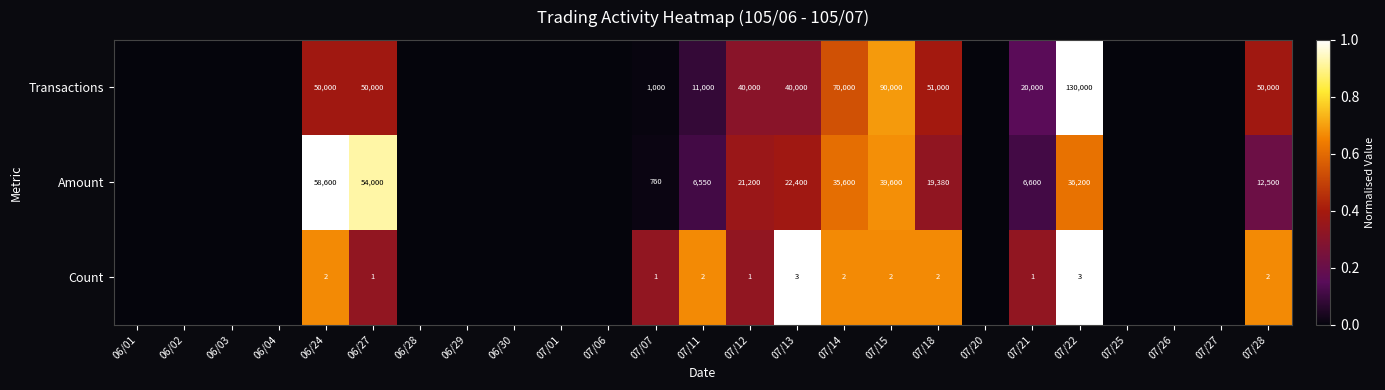

Which has a higher value, 06/27 or 07/20?

06/27